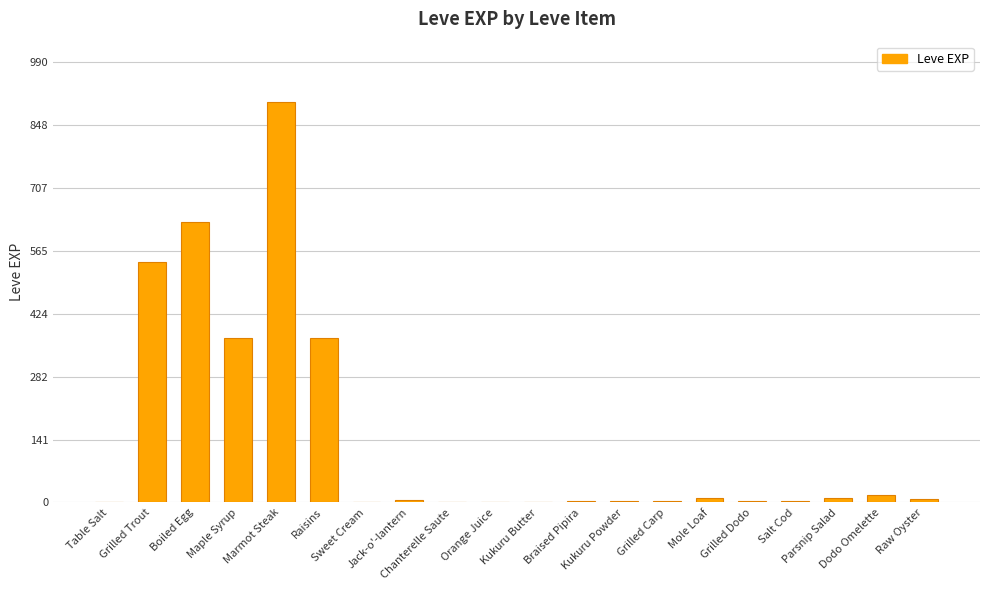

What is the greatest value displayed?

900